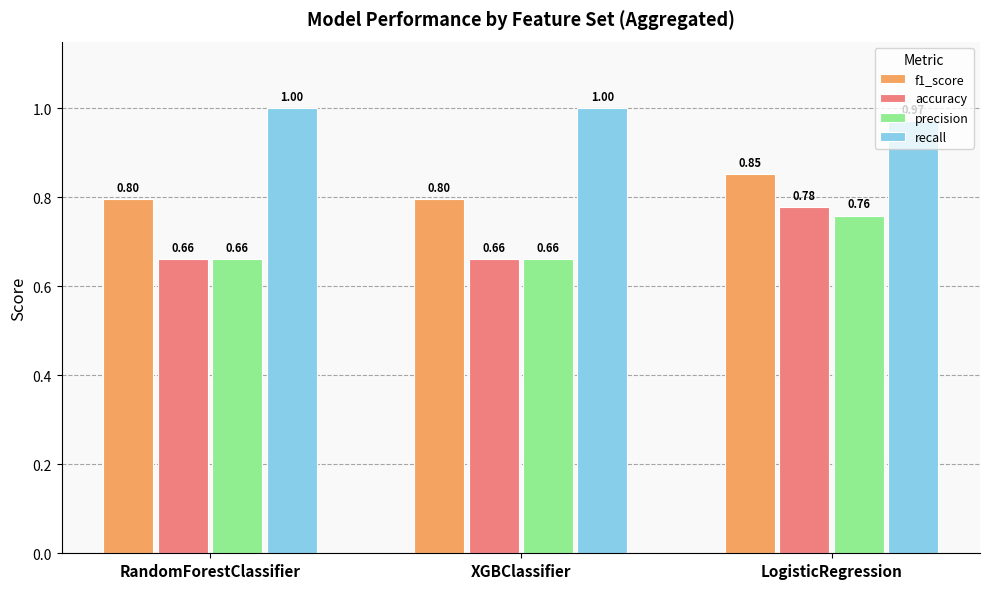

What position from the left is XGBClassifier?

2